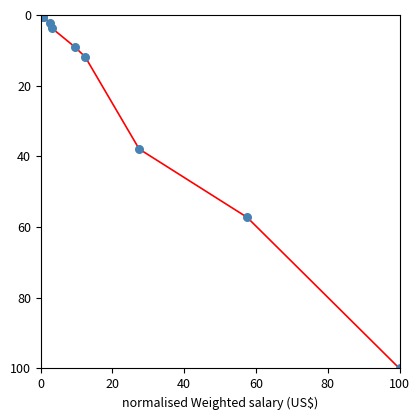

What Y value in the scatter plot is closest to 50?

57.3